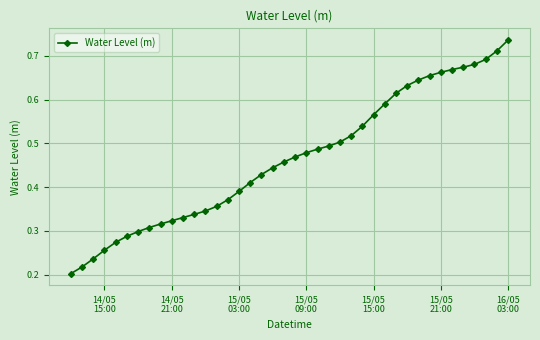

How many values are between 0 and 1?

40